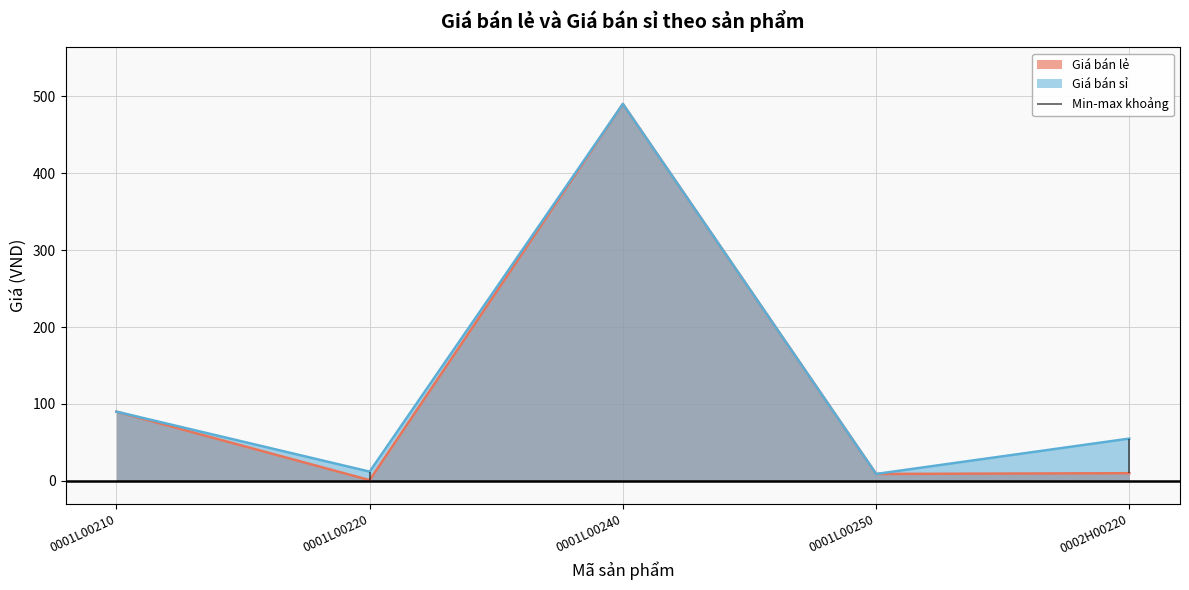

What value does the Giá bán lẻ series have at 0001L00250, to the nearest 10?

10